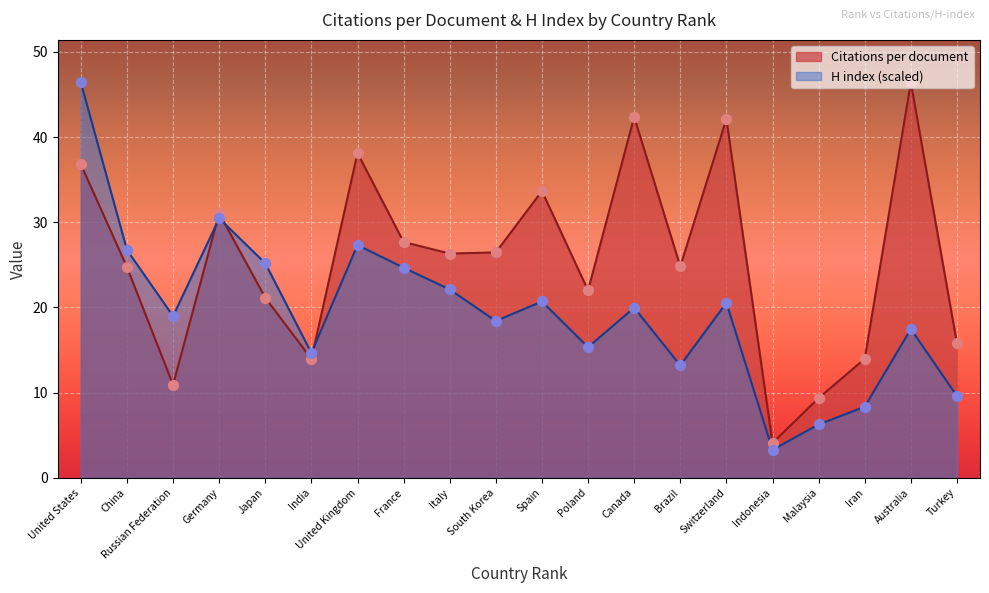

Is the value of H index at Canada greater than the value of Citations per document at Canada?

No